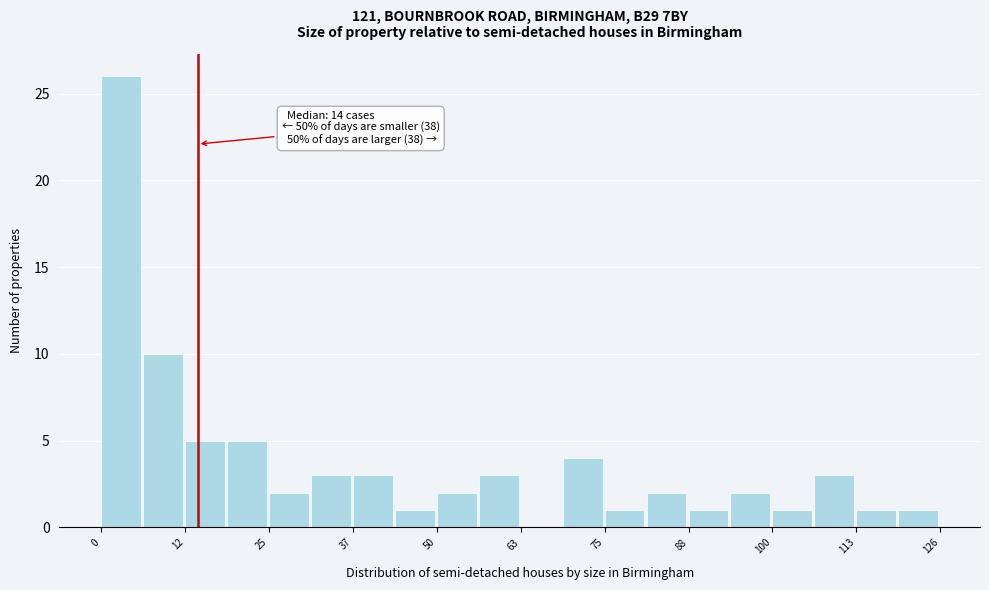

Read against the x-axis, roughly where is the centre of the tallest bar?

2